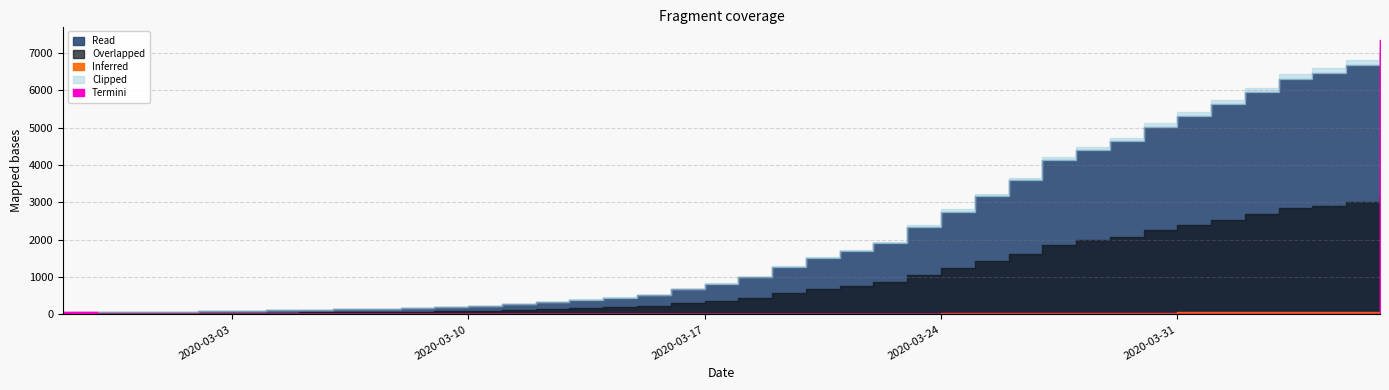

What is the sum of the values at 2020-03-02 and 2020-03-16?

764